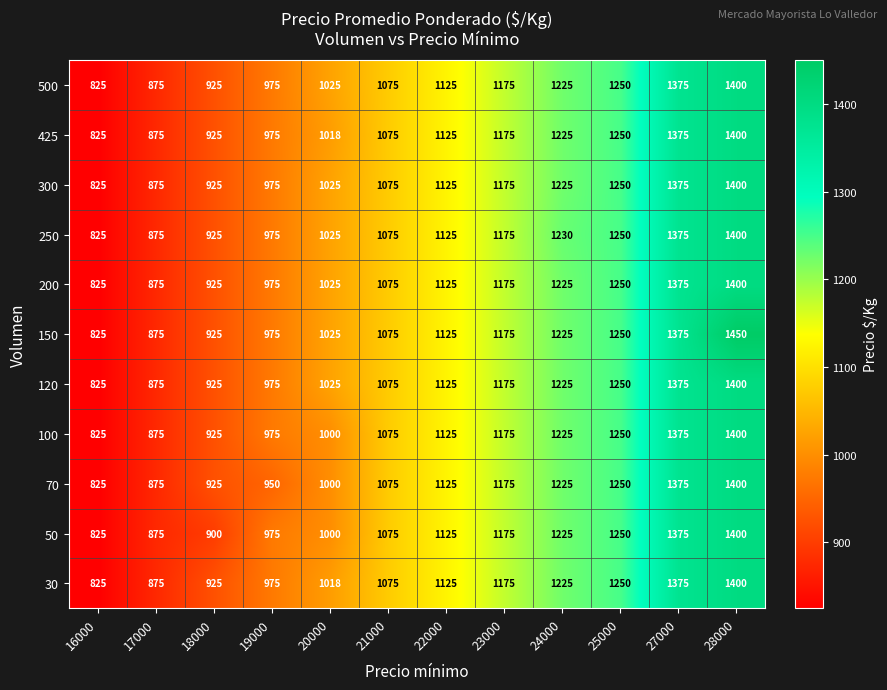

List the labels in order of 50 value, smallest first.

16000, 17000, 18000, 19000, 20000, 21000, 22000, 23000, 24000, 25000, 27000, 28000